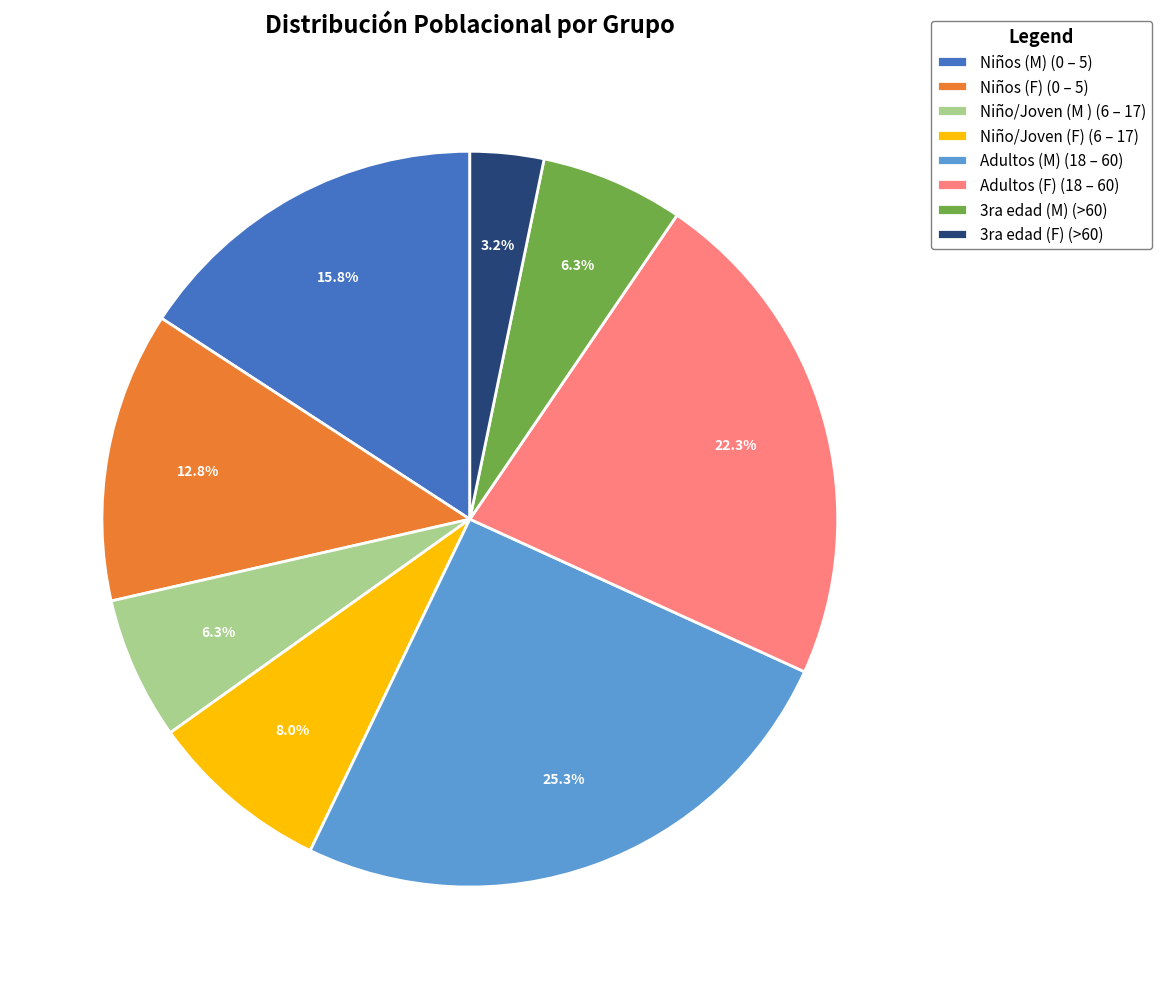

To the nearest percent, what percentage of the pie is Adultos (F) (18 – 60)?

22%